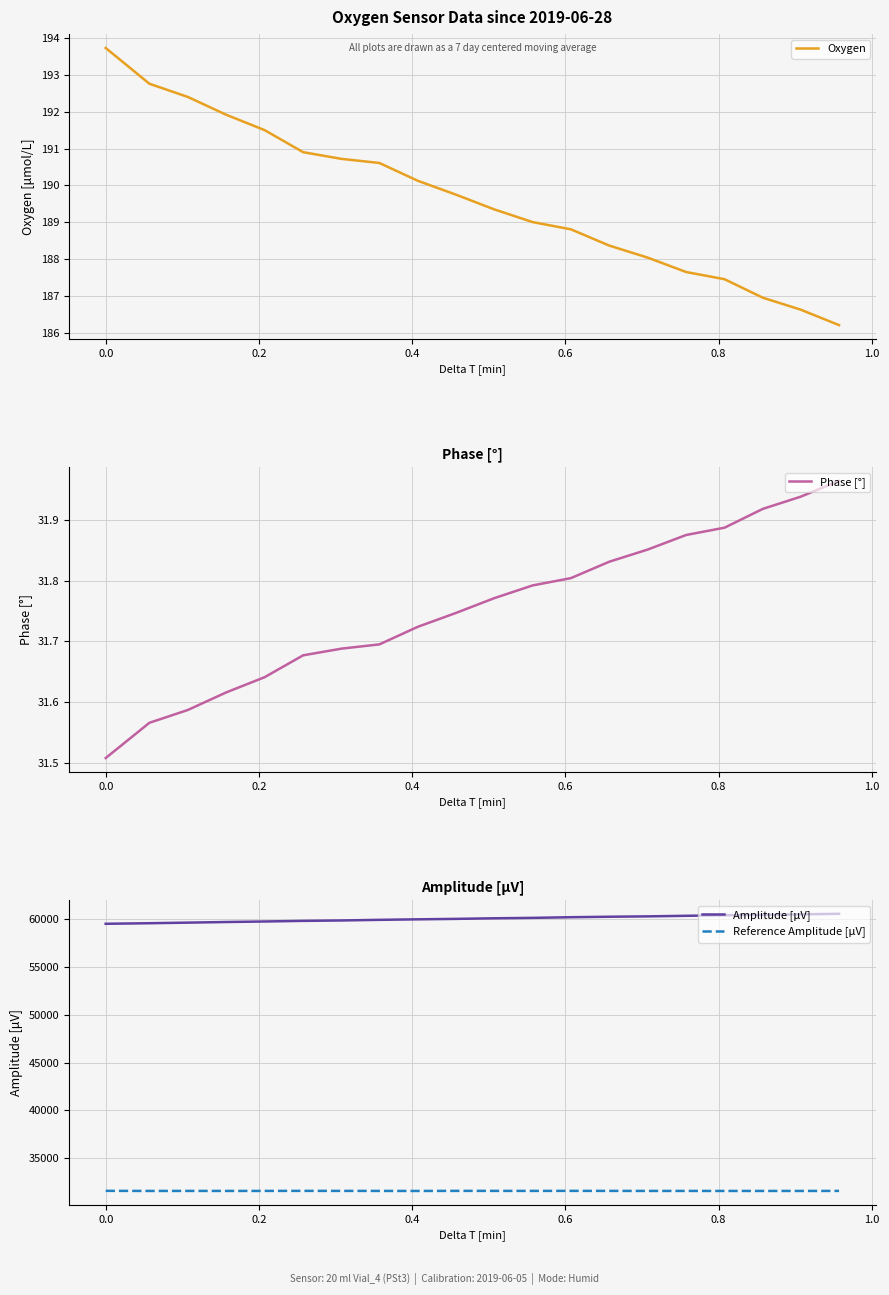

What is the lowest value of the Amplitude [μV] series?

59530.3